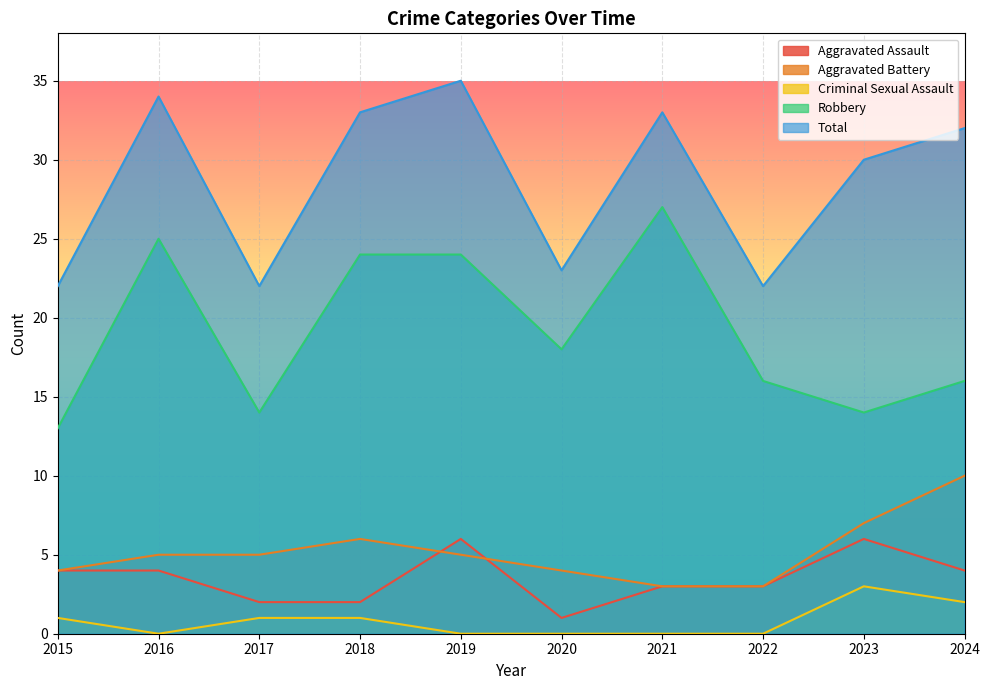

Count the Aggravated Assault values in the range 2 to 4.

7